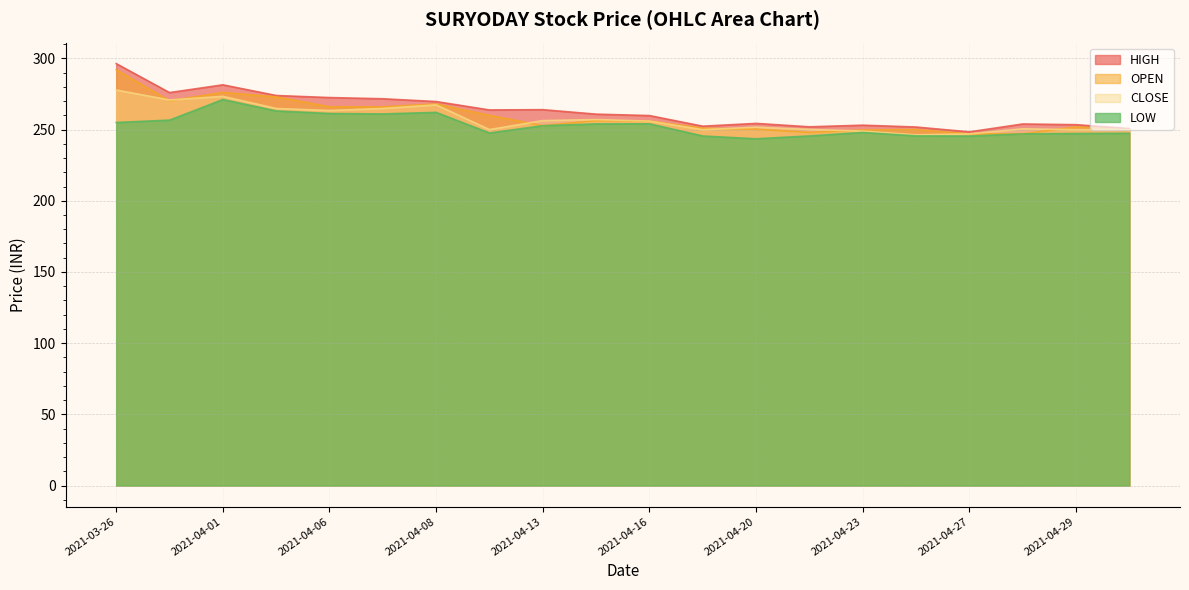

List the series in order of their peak value, highest first.

HIGH, OPEN, CLOSE, LOW